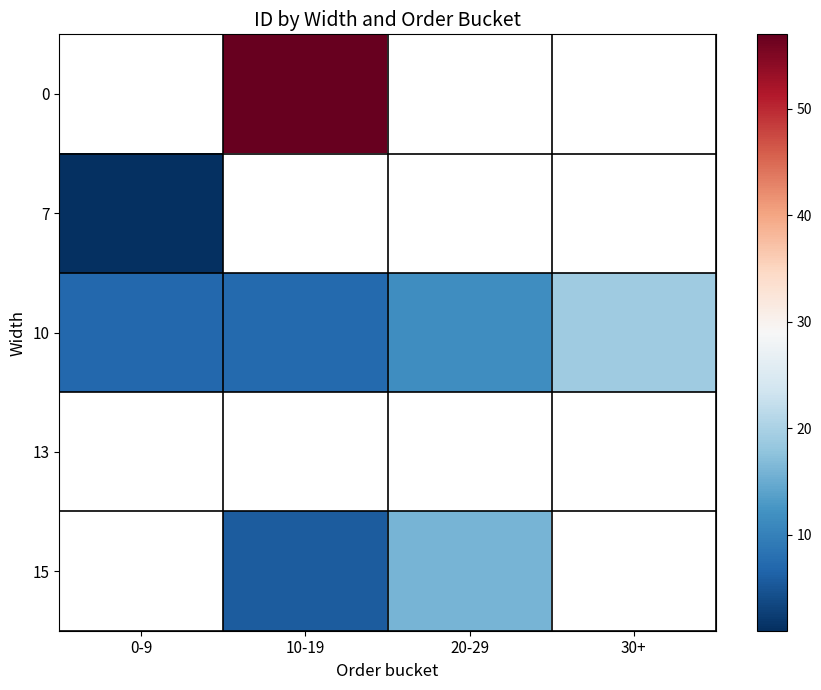

Which series has the largest range (max minus min)?

10